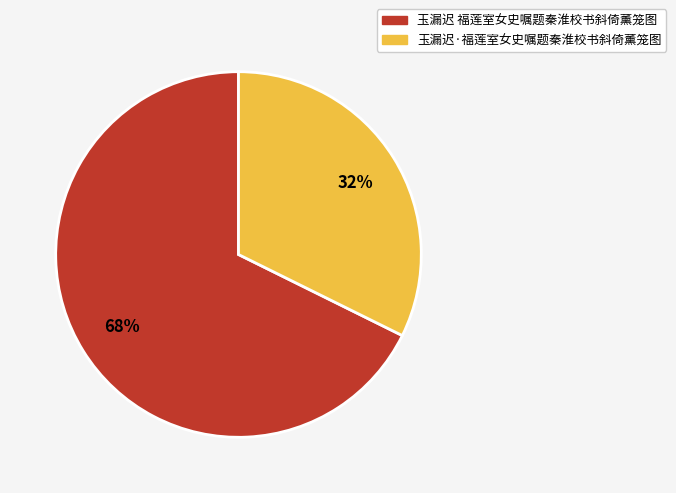

To the nearest percent, what is the combined percentage of 玉漏迟 福莲室女史嘱题秦淮校书斜倚薰笼图 and 玉漏迟·福莲室女史嘱题秦淮校书斜倚薰笼图?

100%